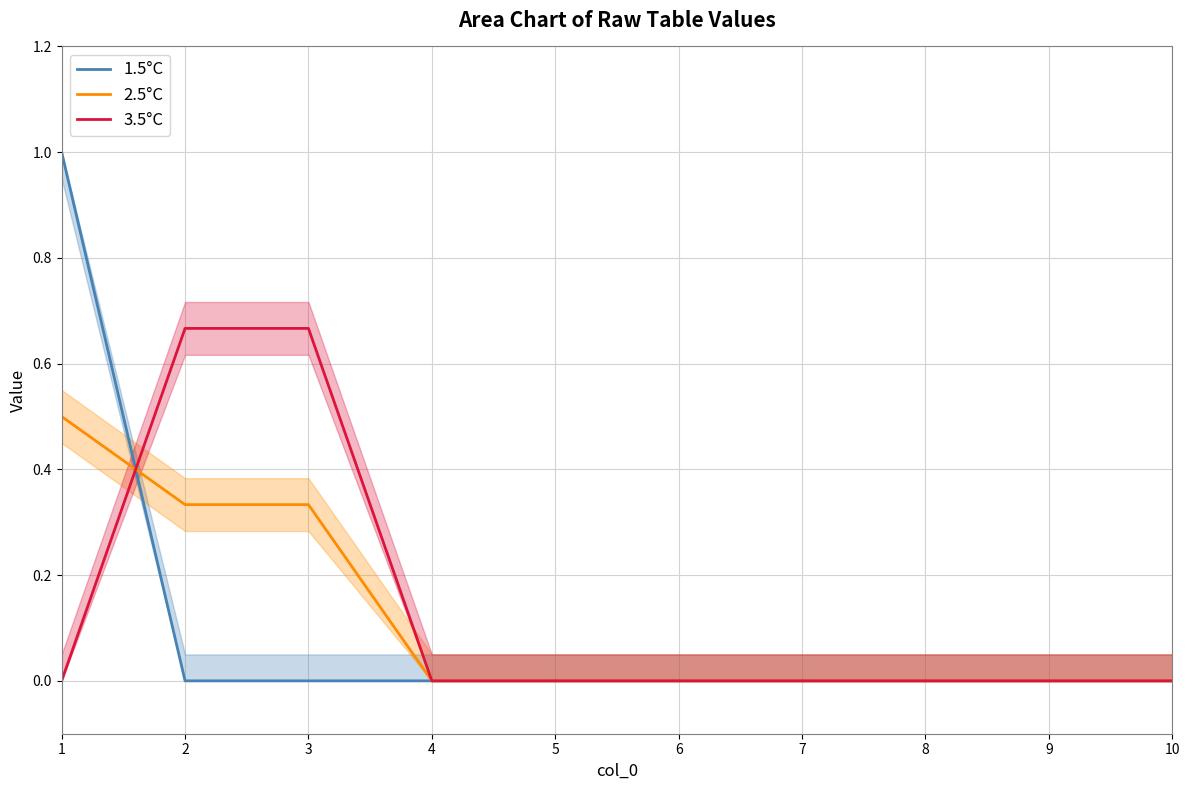

Does the chart have visible grid lines?

Yes